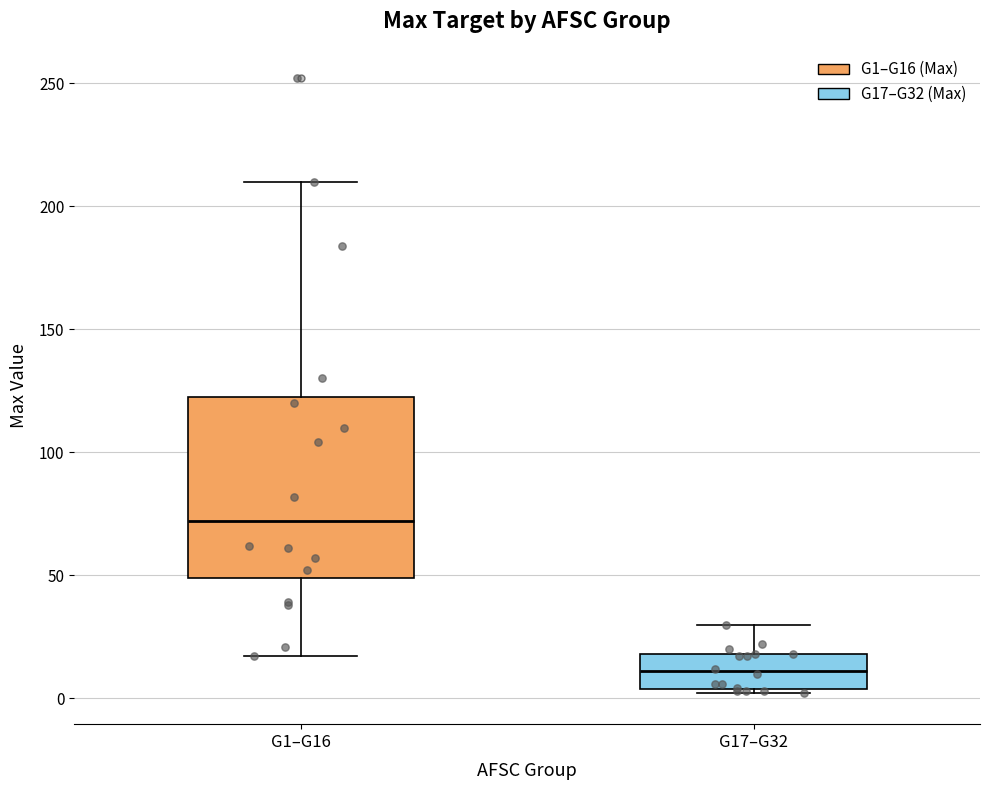

Reading left to right, transcribe this box plot: for each box, give where its median line is, the range the box spans, and where its two whiskers end, as read against the y-axis. The values are not printed on the chart, so give them approximately, as read against the axis.

G1–G16: median 70, box 50 to 125, whiskers 15 to 210
G17–G32: median 10, box 5 to 20, whiskers 0 to 30